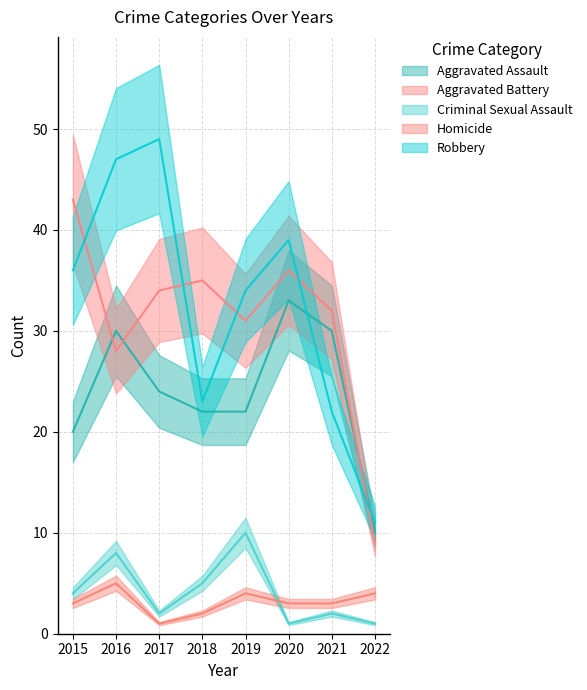

At which label is Aggravated Assault closest to 21?

2015